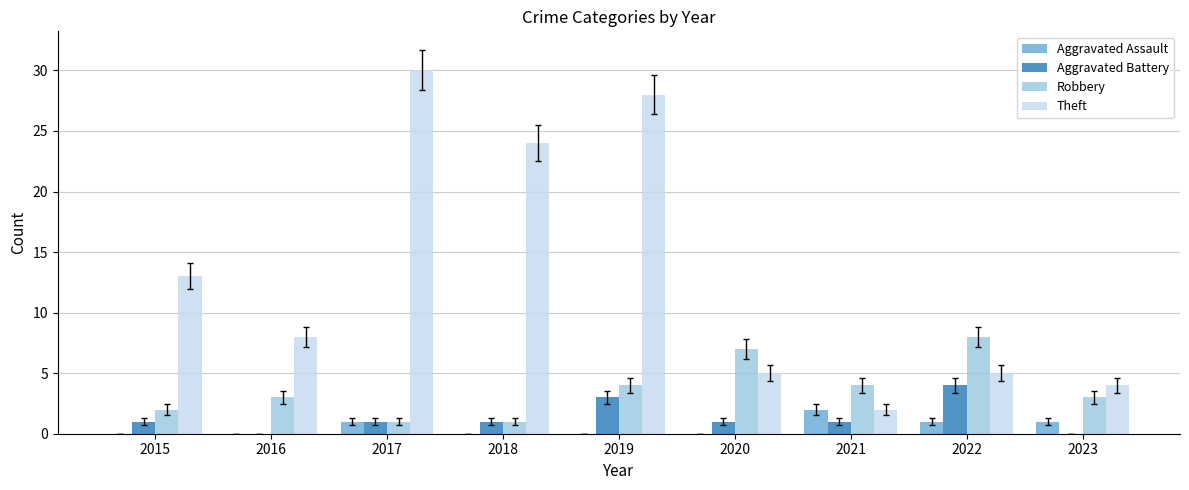

Reading left to right, transcribe all the data shown in this chart.

Aggravated Assault: 2015=0	2016=0	2017=1	2018=0	2019=0	2020=0	2021=2	2022=1	2023=1
Aggravated Battery: 2015=1	2016=0	2017=1	2018=1	2019=3	2020=1	2021=1	2022=4	2023=0
Robbery: 2015=2	2016=3	2017=1	2018=1	2019=4	2020=7	2021=4	2022=8	2023=3
Theft: 2015=13	2016=8	2017=30	2018=24	2019=28	2020=5	2021=2	2022=5	2023=4